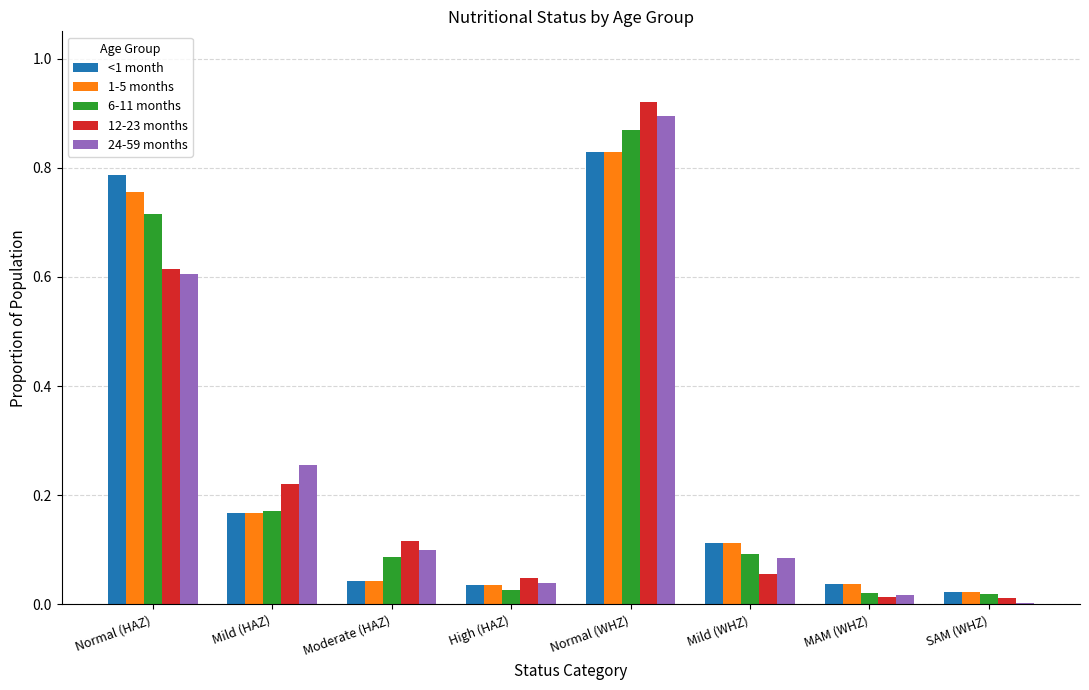

What is the sum of all 12-23 months values?

2.0